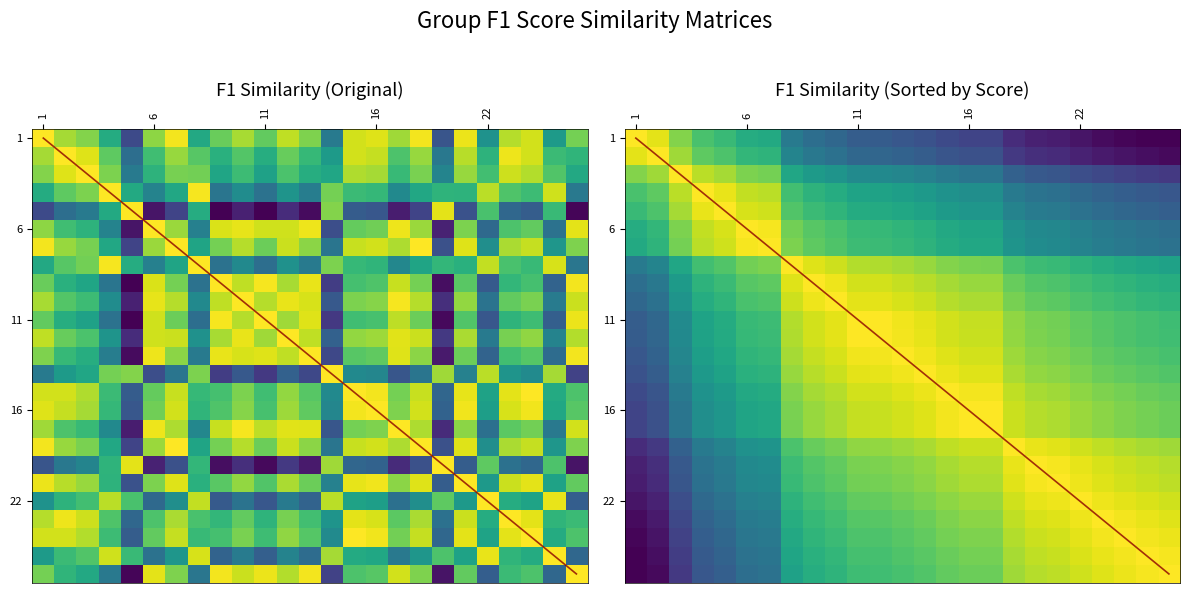

How many distinct data groups are displayed?

25